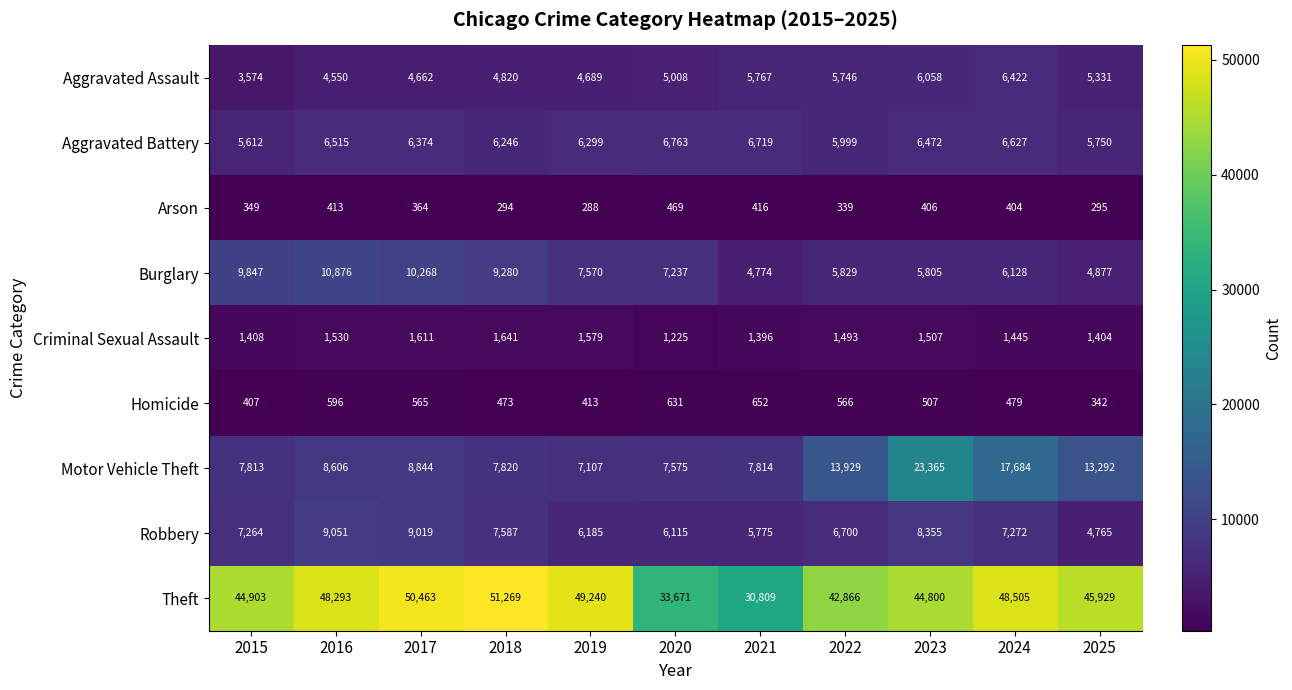

What is the difference between the Criminal Sexual Assault values at 2025 and 2024?

41